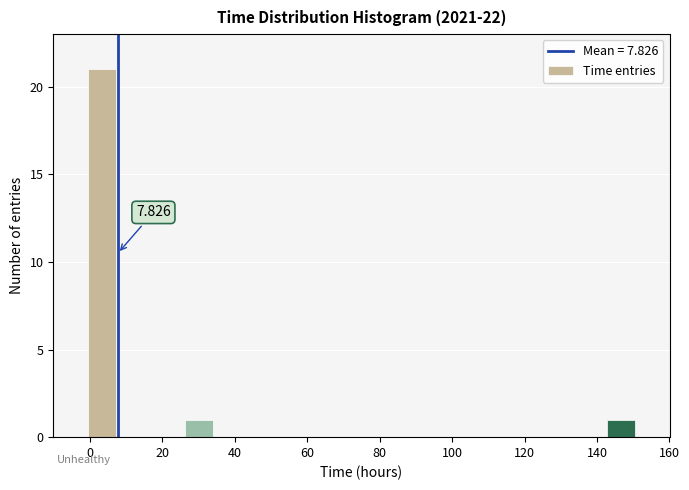

Which range on the x-axis has the tallest bar?

-2 to 8